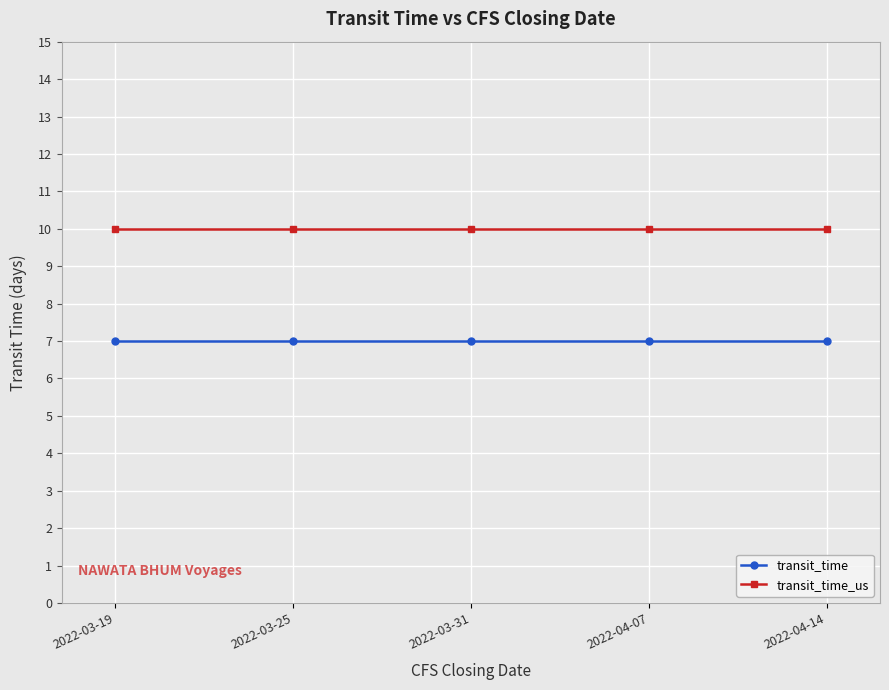

Does the chart have visible grid lines?

Yes